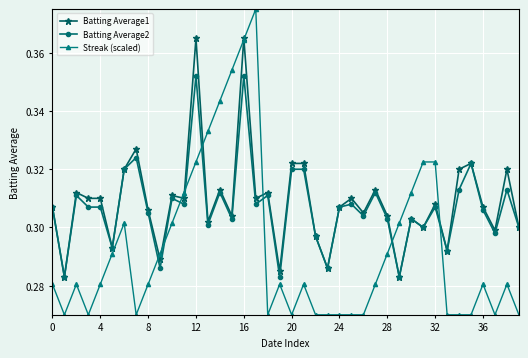

How many Streak (scaled) values are between 0 and 1?

40